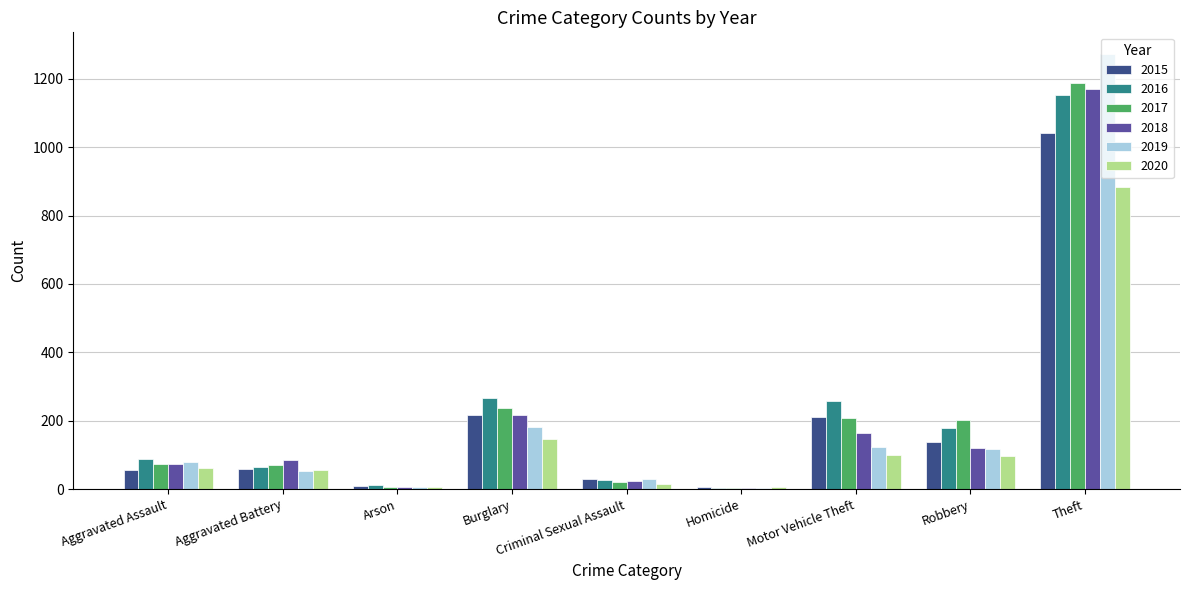

What is the difference between the 2019 values at Criminal Sexual Assault and Burglary?

151